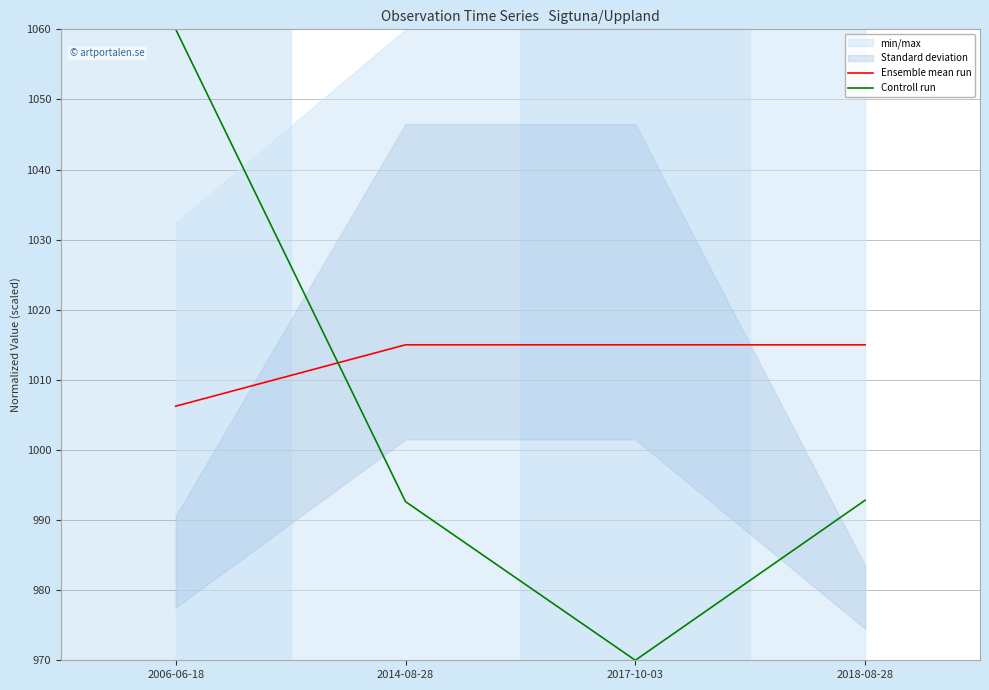

Which series changed the most between 2006-06-18 and 2018-08-28?

Controll run